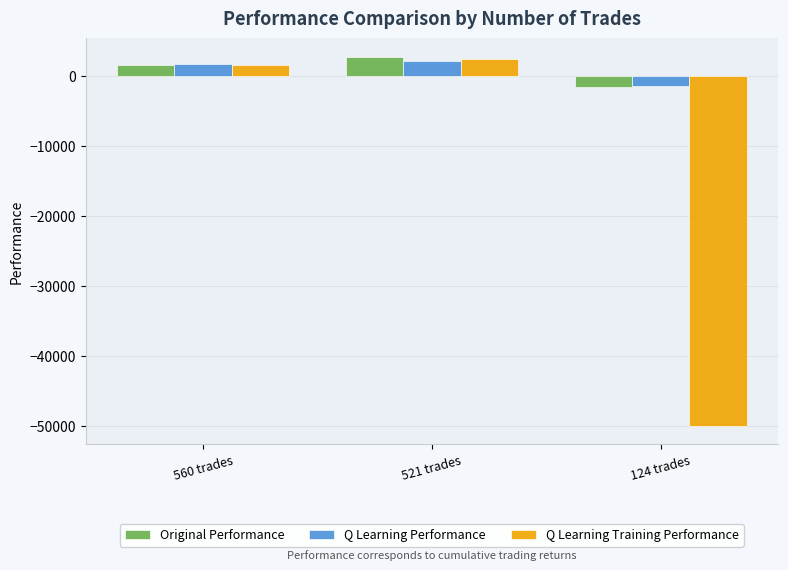

Where is Q Learning Training Performance nearest to the value -23748?

560 trades